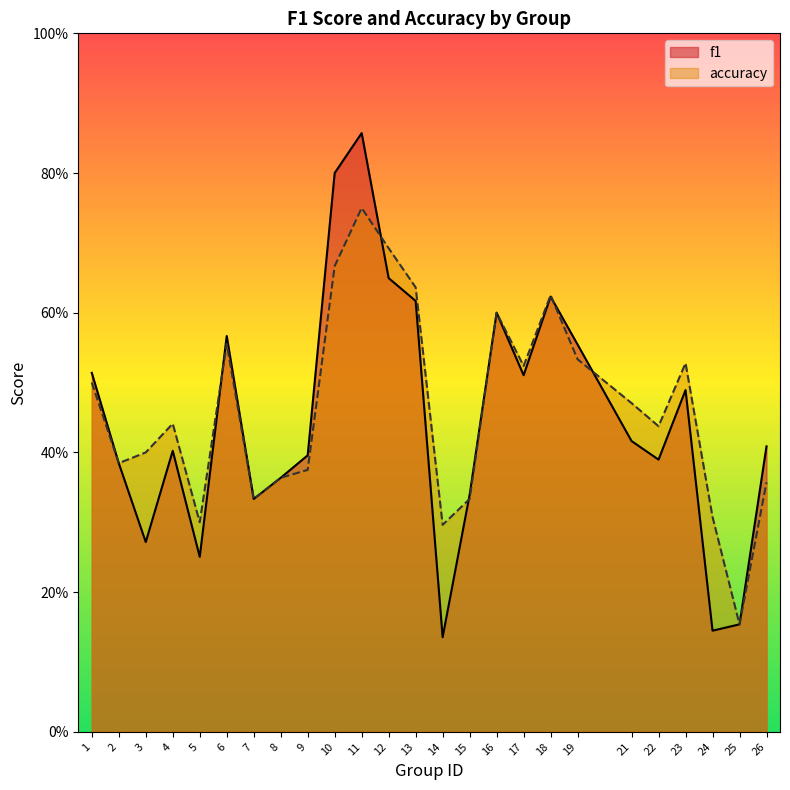

What is the maximum value shown in the chart?

0.9